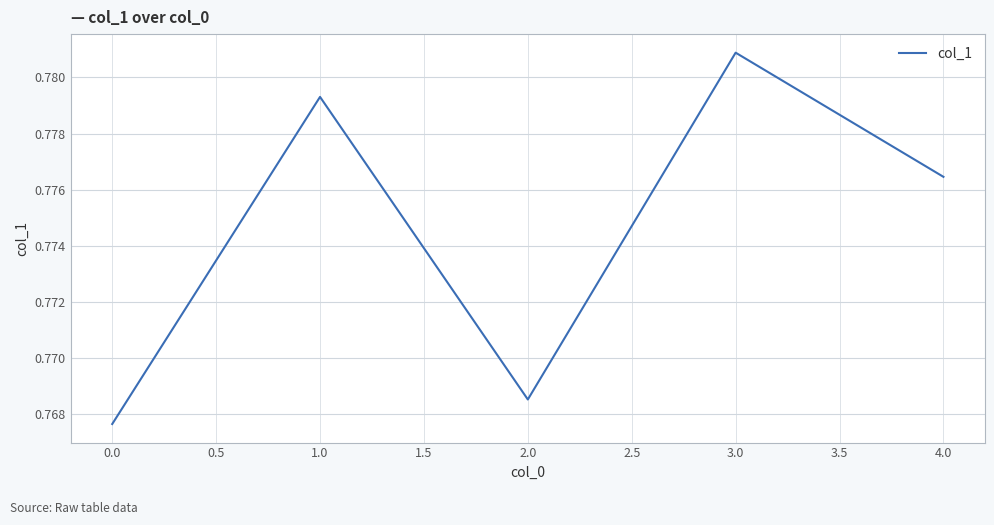

List the labels in order of value, largest first.

3.0, 1.0, 4.0, 2.0, 0.0